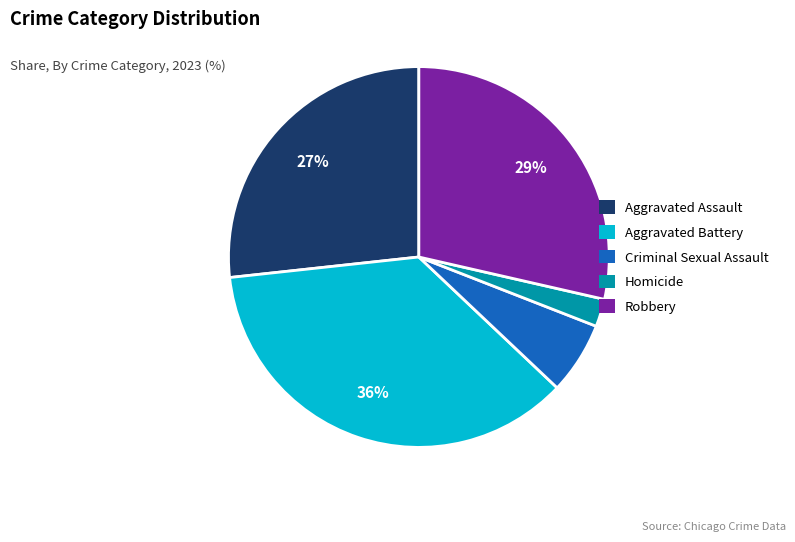

Which has a higher value, Aggravated Assault or Robbery?

Robbery